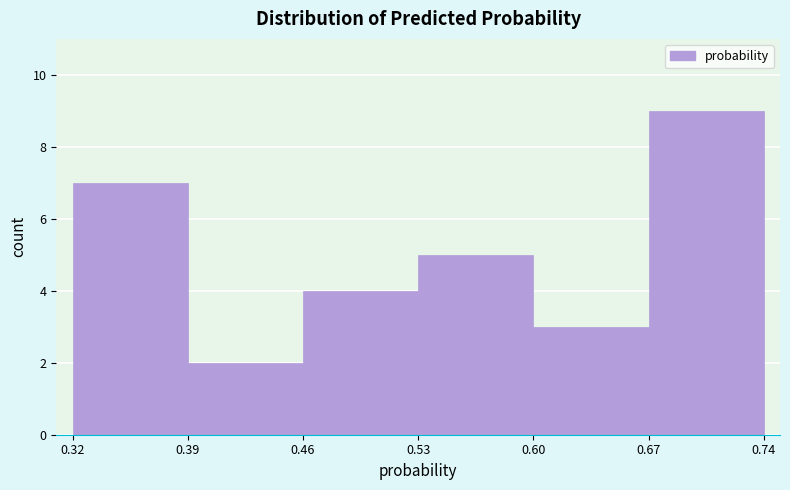

Reading left to right, transcribe this chart: for each bar, give the range it covers on the x-axis and its height. The values are not printed on the chart, so give them approximately, as read against the axis.

0.32 to 0.39: 7
0.39 to 0.46: 2
0.46 to 0.53: 4
0.53 to 0.60: 5
0.60 to 0.67: 3
0.67 to 0.74: 9